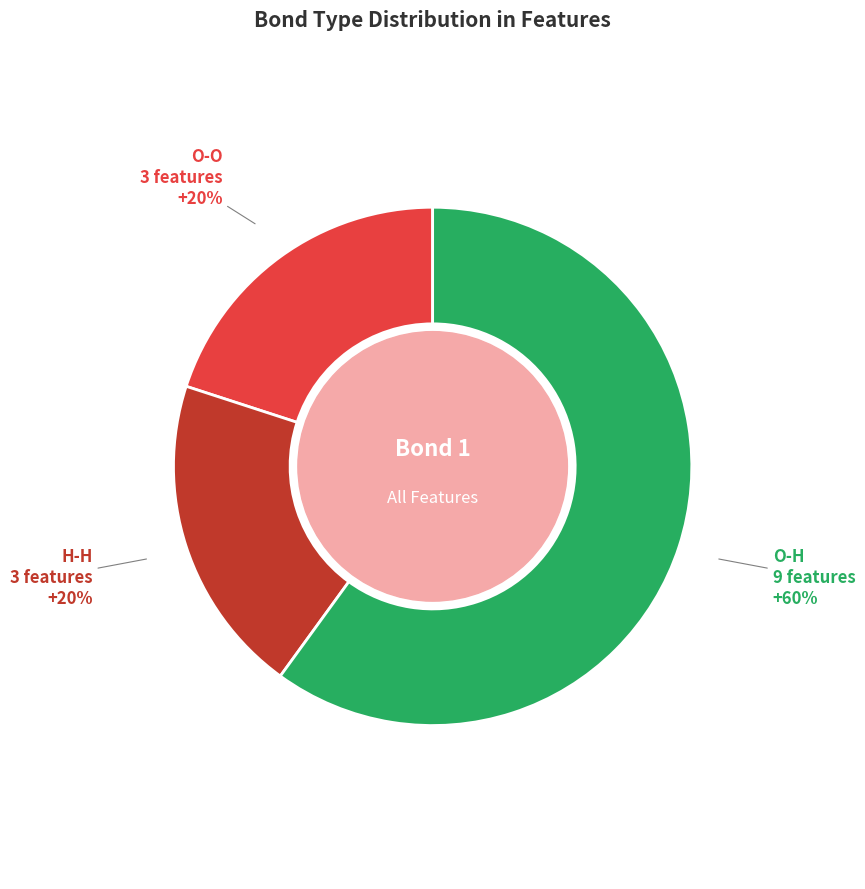

Does any single category account for the majority?

Yes